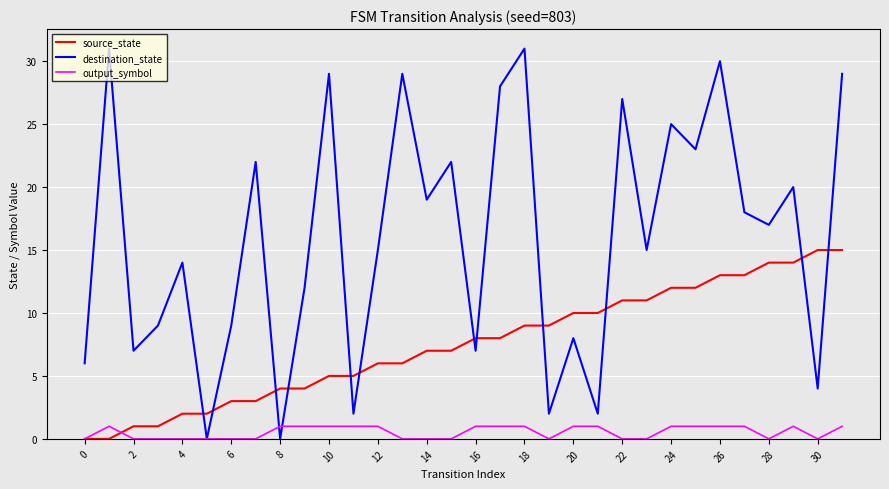

What is the maximum value for source_state?

15